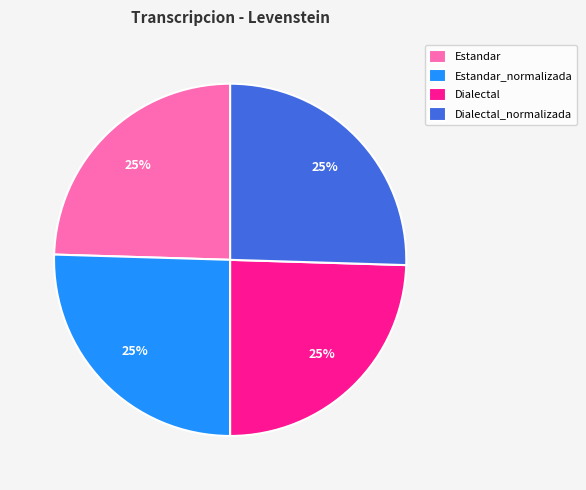

To the nearest percent, what is the average slice percentage?

25%